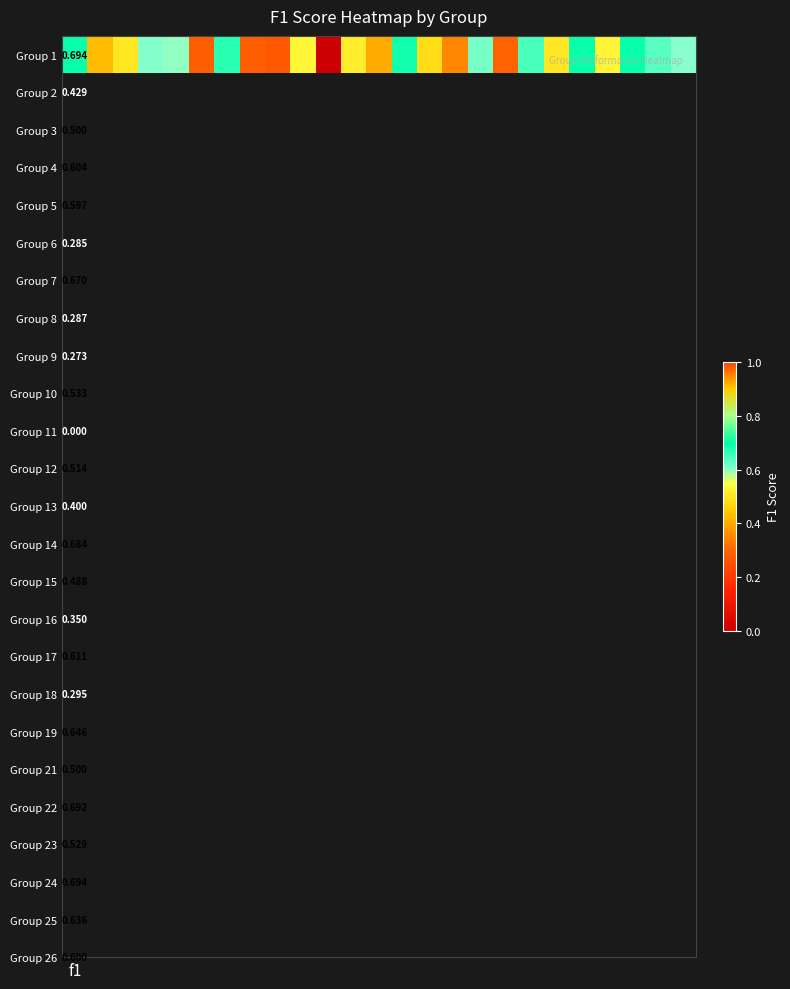

Which category has the highest value across all series?

f1